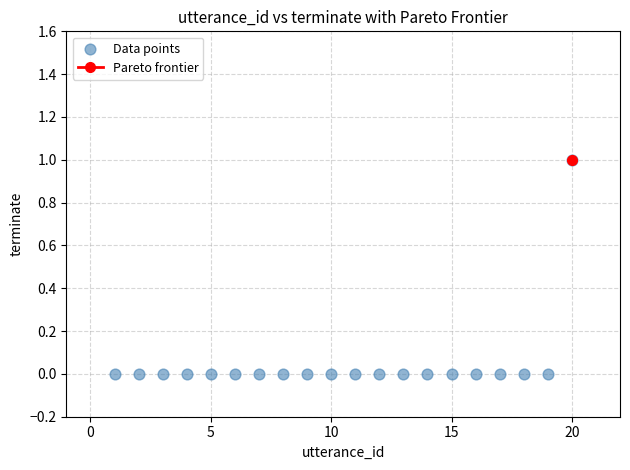

What is the range of X values (max minus min)?

19